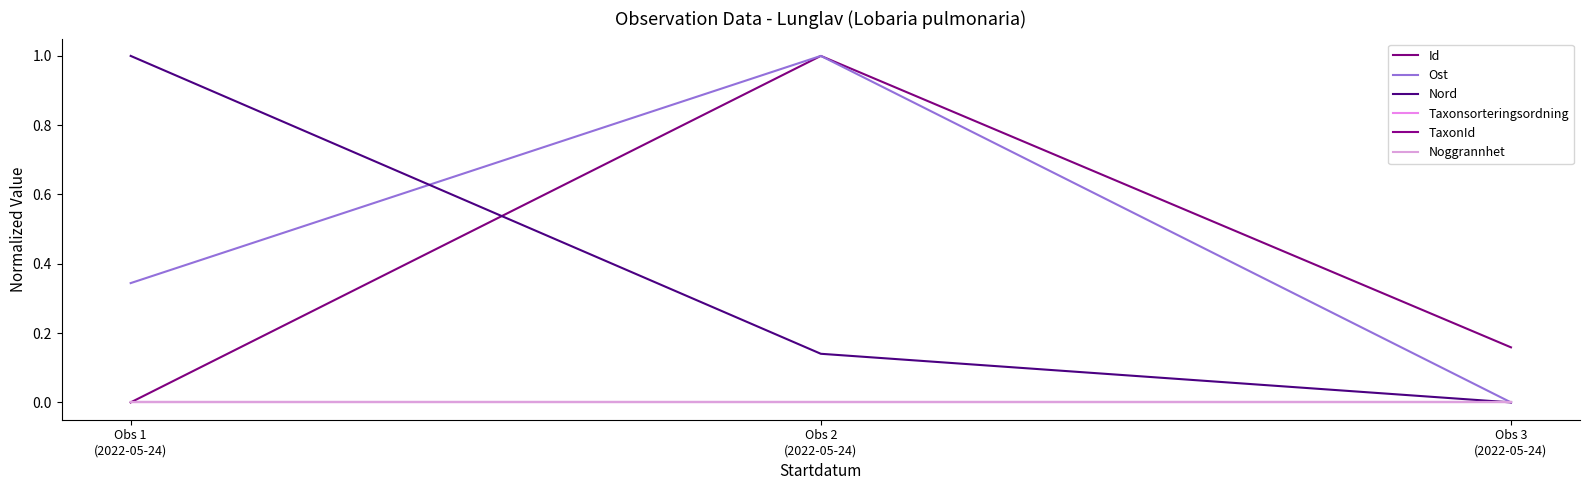

At Obs 1
(2022-05-24), list the series in order from smallest to largest.

Id, Taxonsorteringsordning, TaxonId, Noggrannhet, Ost, Nord